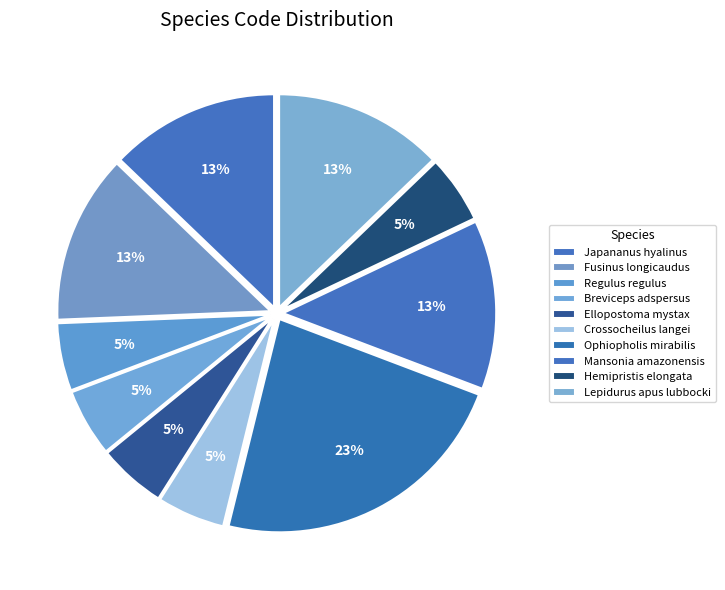

What is the smallest slice in the pie chart?

Regulus regulus